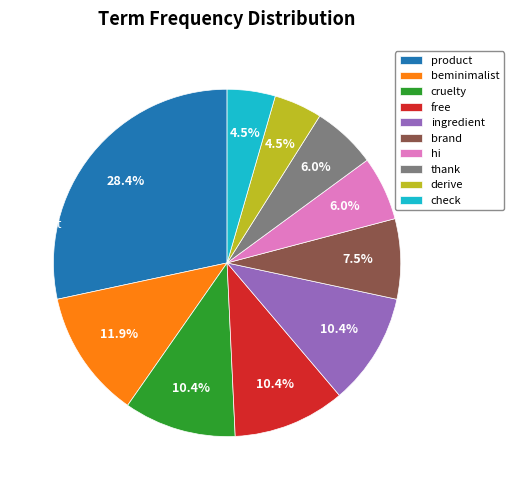

What is the ratio of the value at hi to the value at thank?

1.0